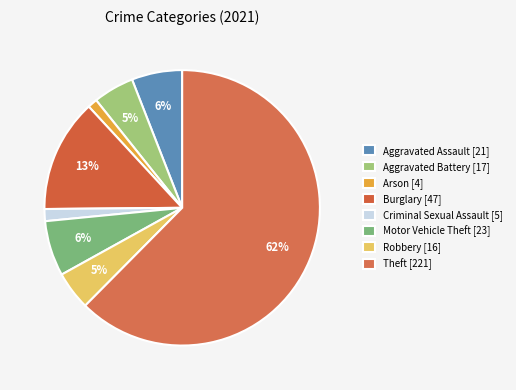

How many segments does this pie chart have?

8